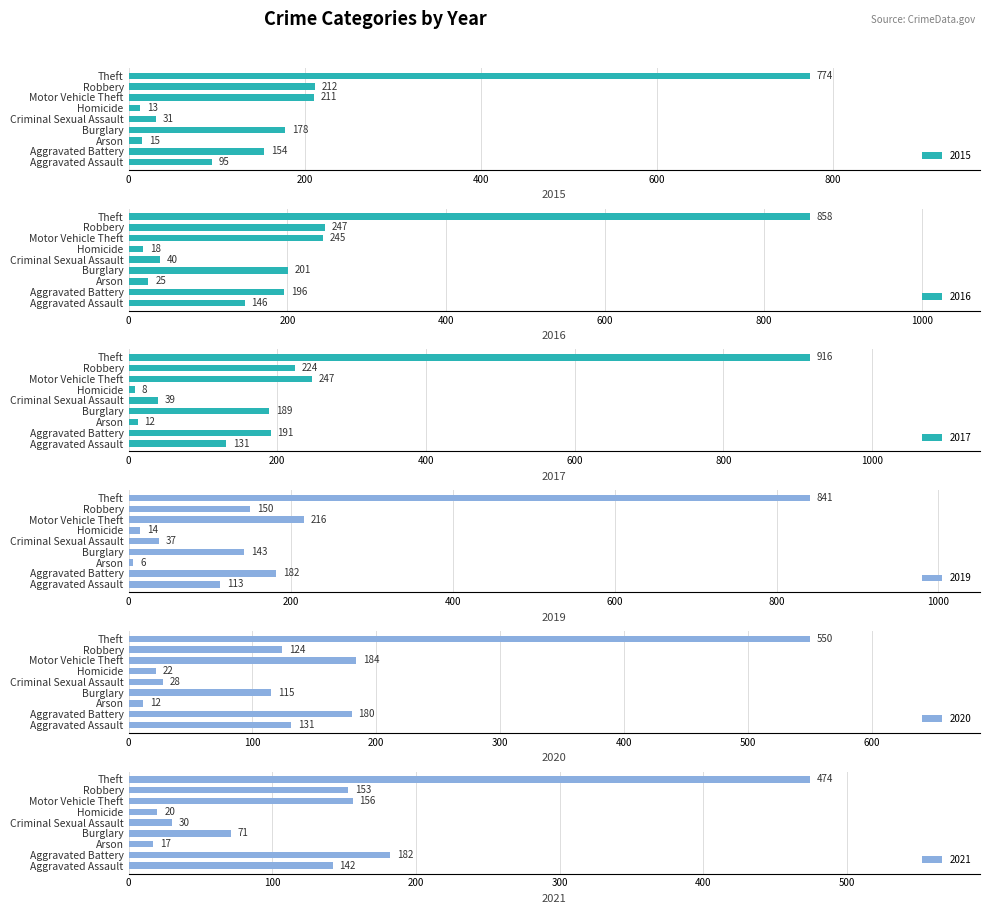

What position from the right is Homicide?

4